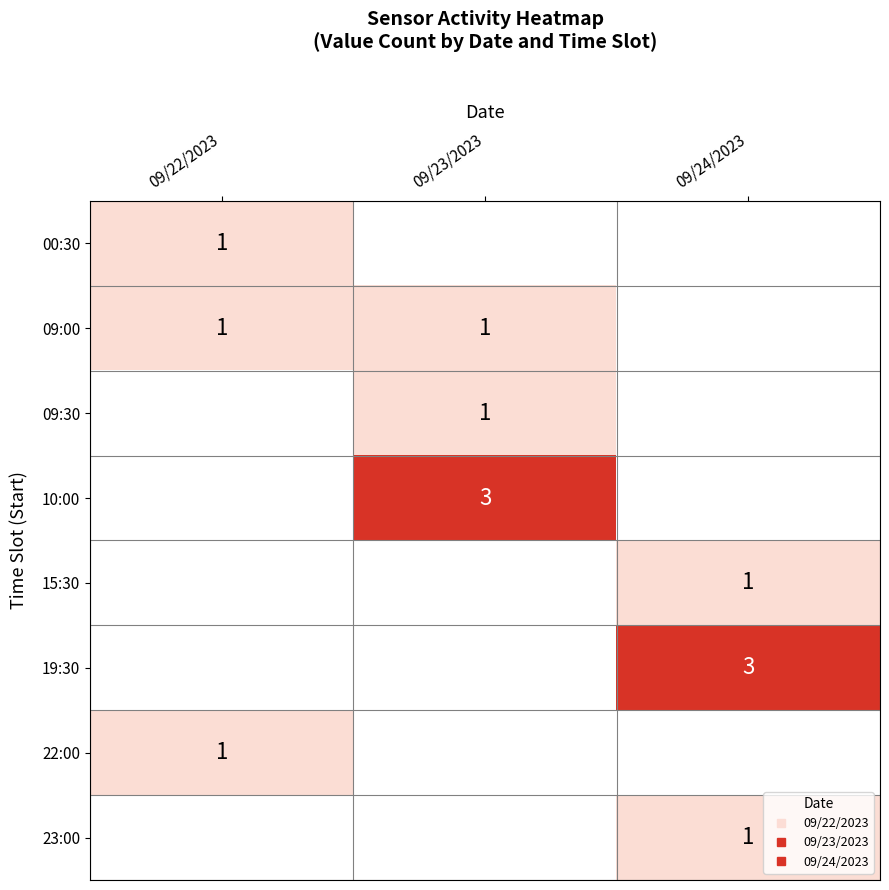

What is the difference between the 09:30 values at 09/22/2023 and 09/23/2023?

1